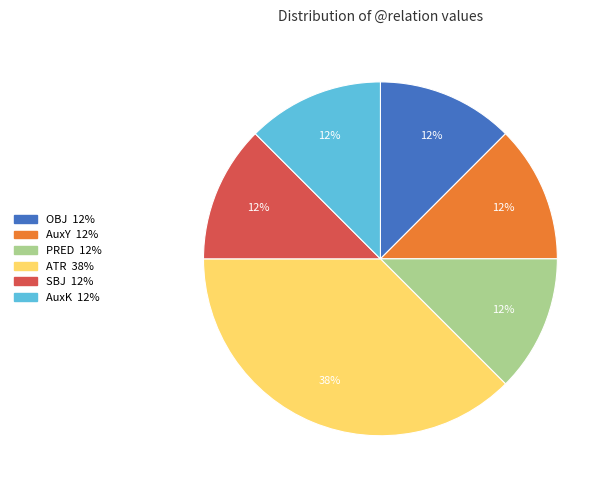

Is there any slice that represents more than half of the pie?

No